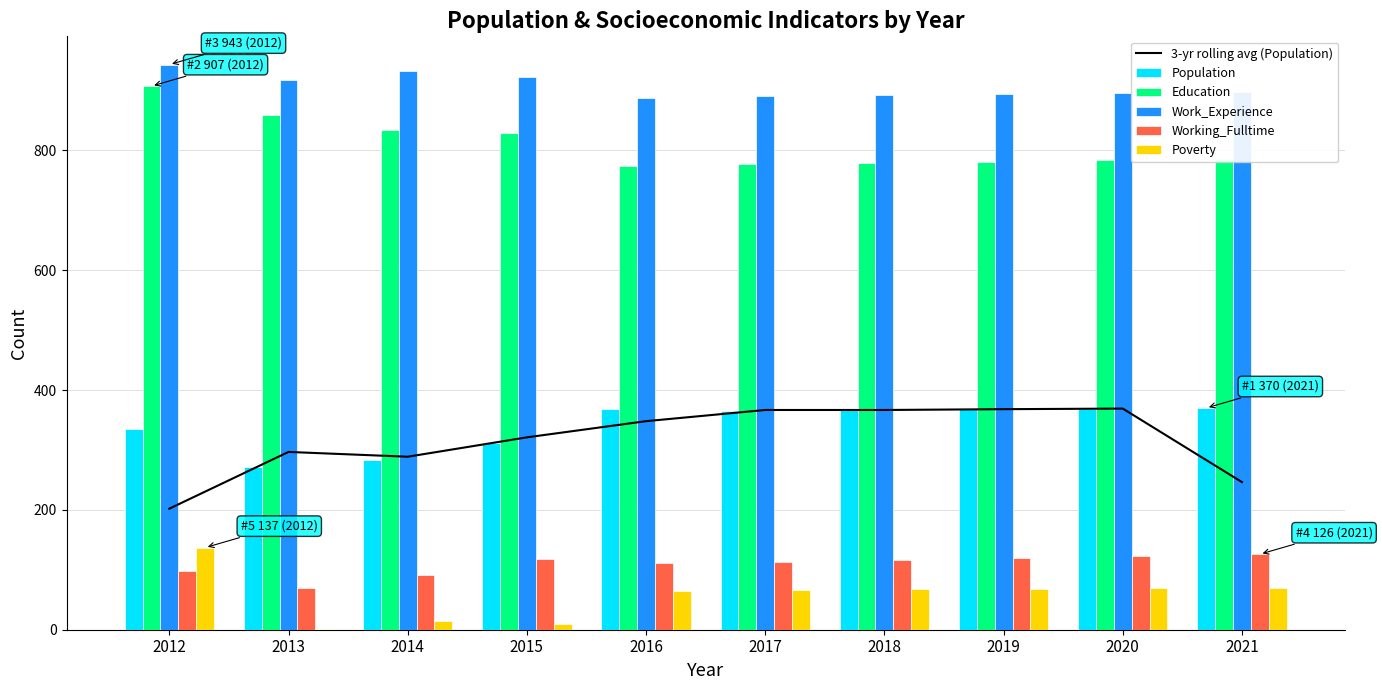

What are all the series names shown in the legend?

3-yr rolling avg (Population), Population, Education, Work_Experience, Working_Fulltime, Poverty